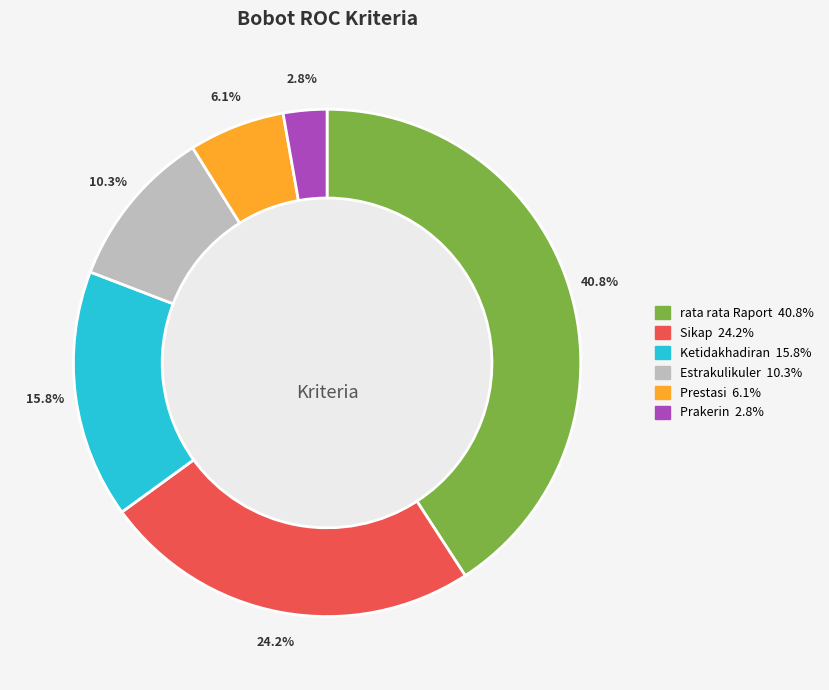

To the nearest percent, what is the difference between the largest and smallest slice percentages?

38%